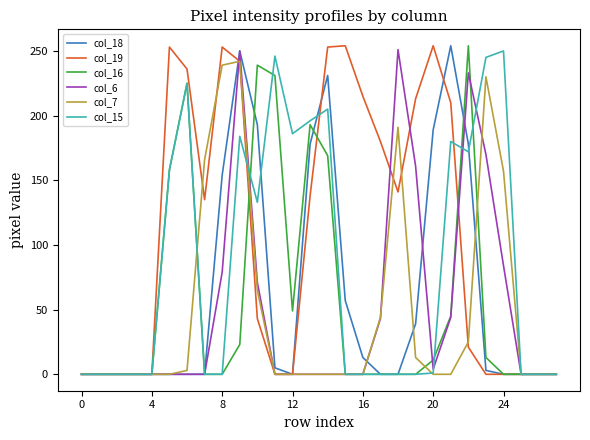

Which series has the largest total across all categories?

col_19